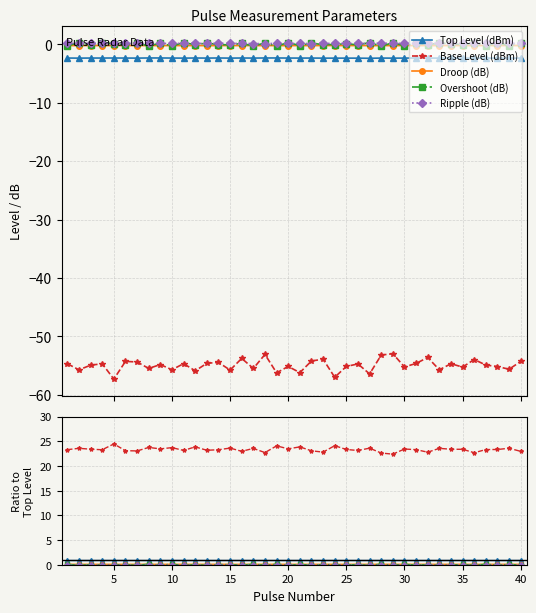

The Base Level (dBm) series shows 37.4 at 32. True or false?

False